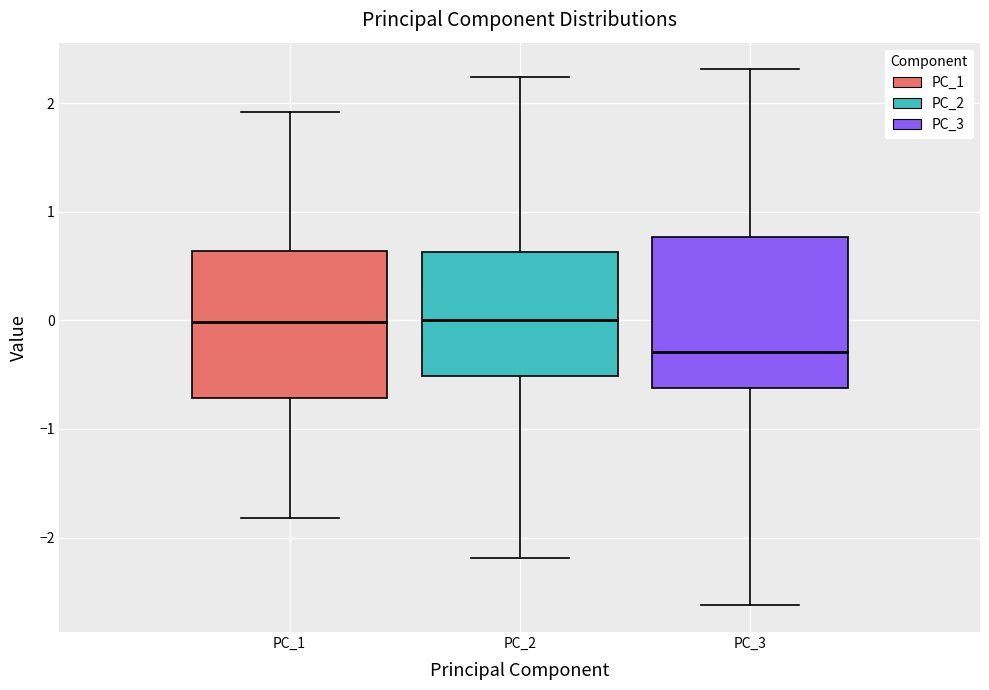

Reading left to right, read every box against the y-axis: the position of its median line, the range the box covers, and the ends of its whiskers. The values are not printed on the chart, so give them approximately, as read against the axis.

PC_1: median 0.0, box -0.7 to 0.6, whiskers -1.8 to 1.9
PC_2: median 0.0, box -0.5 to 0.6, whiskers -2.2 to 2.2
PC_3: median -0.3, box -0.6 to 0.8, whiskers -2.6 to 2.3